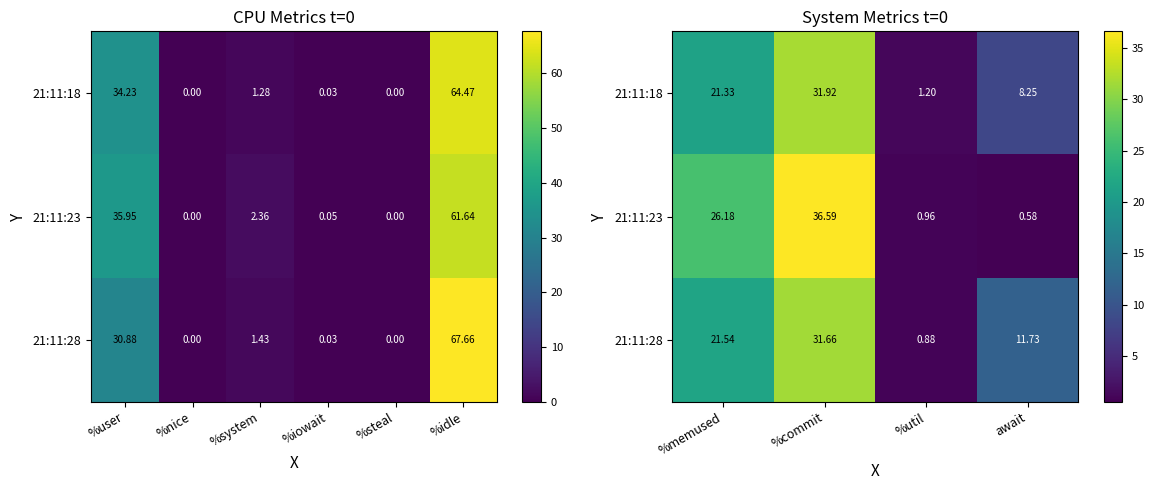

Is it true that 21:11:23 equals 0.4 at %util?

False